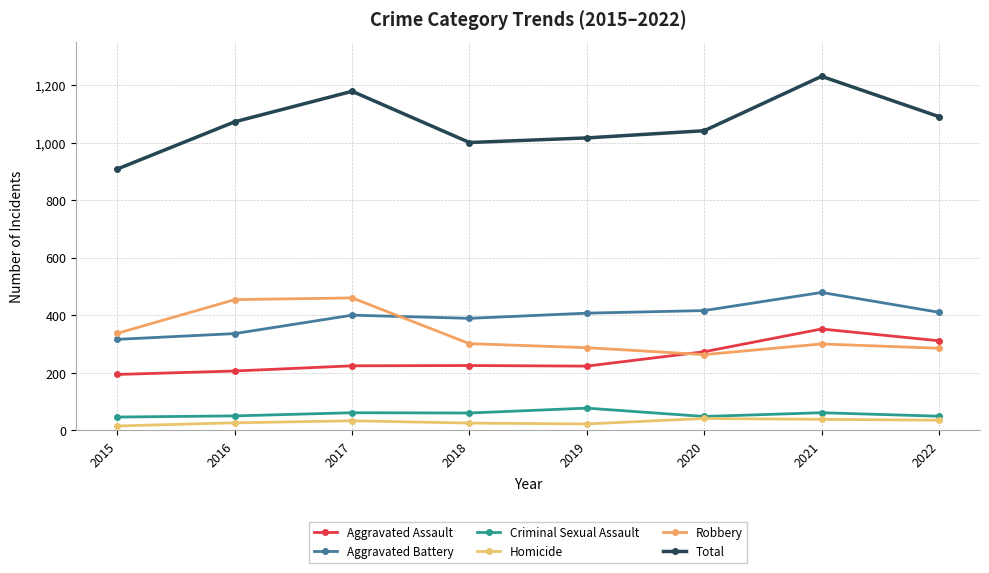

At 2019, list the series in order from largest to smallest.

Total, Aggravated Battery, Robbery, Aggravated Assault, Criminal Sexual Assault, Homicide